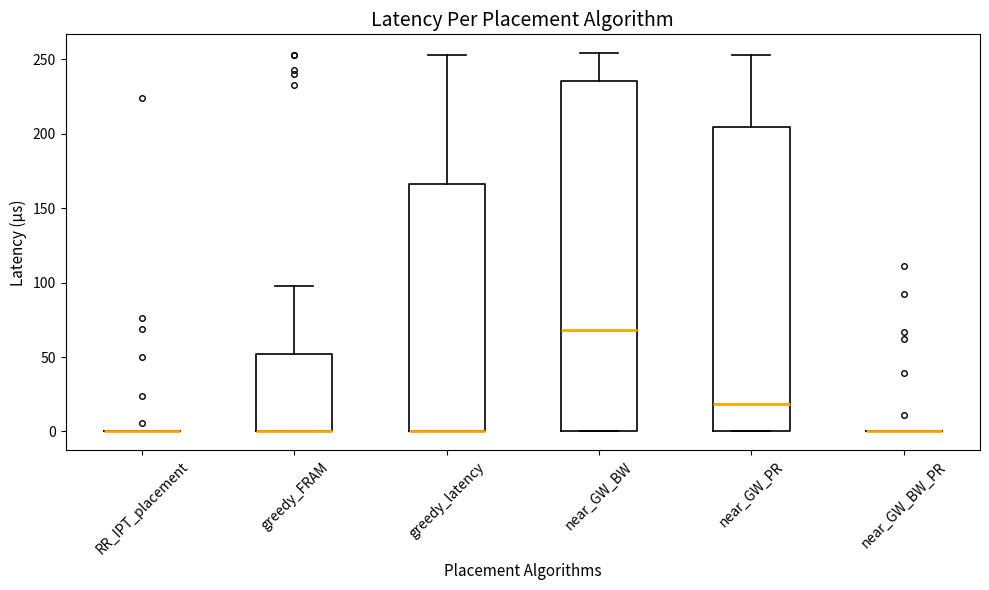

Reading left to right, read every box against the y-axis: the position of its median line, the range the box covers, and the ends of its whiskers. The values are not printed on the chart, so give them approximately, as read against the axis.

RR_IPT_placement: box collapsed to a line at 0, whiskers 0 to 0
greedy_FRAM: median 0 (drawn on the box's lower edge), box 0 to 50, whiskers 0 to 100
greedy_latency: median 0 (drawn on the box's lower edge), box 0 to 165, whiskers 0 to 255
near_GW_BW: median 70, box 0 to 235, whiskers 0 to 255
near_GW_PR: median 20, box 0 to 205, whiskers 0 to 255
near_GW_BW_PR: box collapsed to a line at 0, whiskers 0 to 0